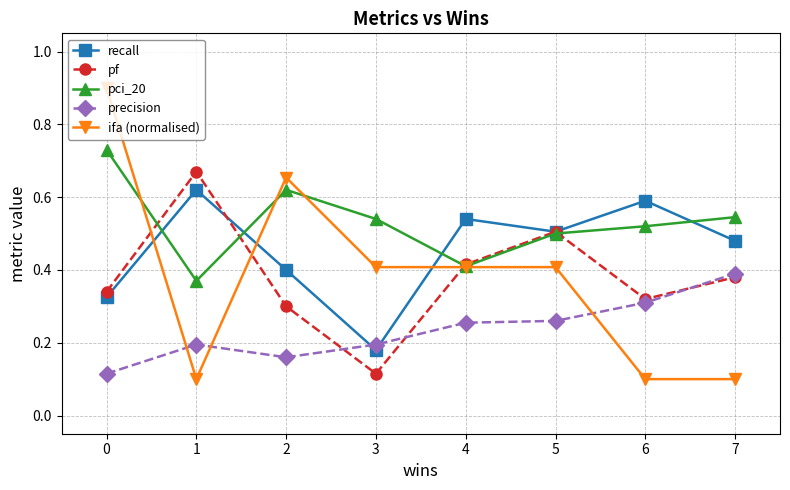

Between which two adjacent categories do precision and pf first intersect?

2 and 3